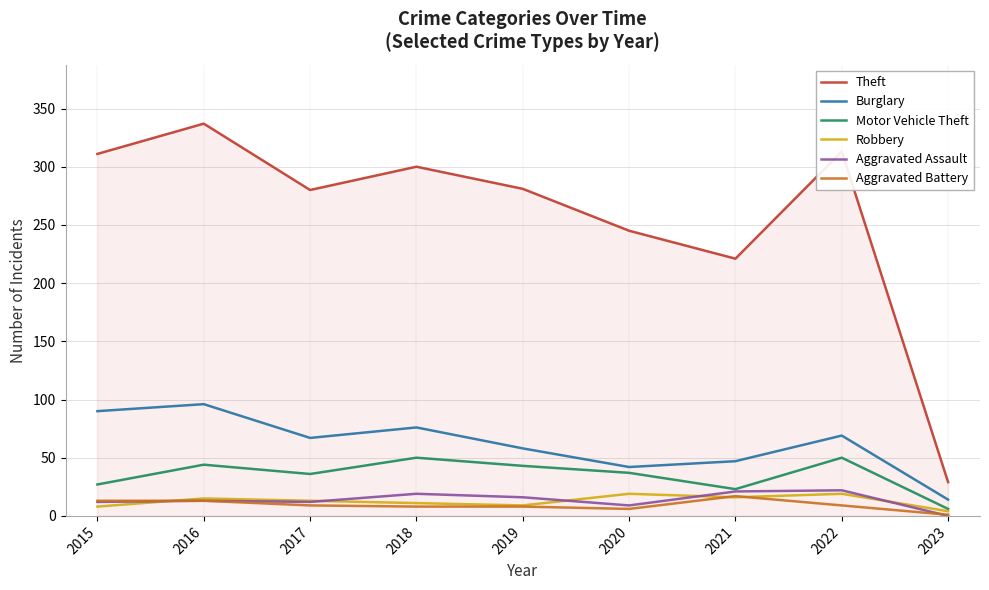

Is it true that Motor Vehicle Theft equals 15 at 2015?

False